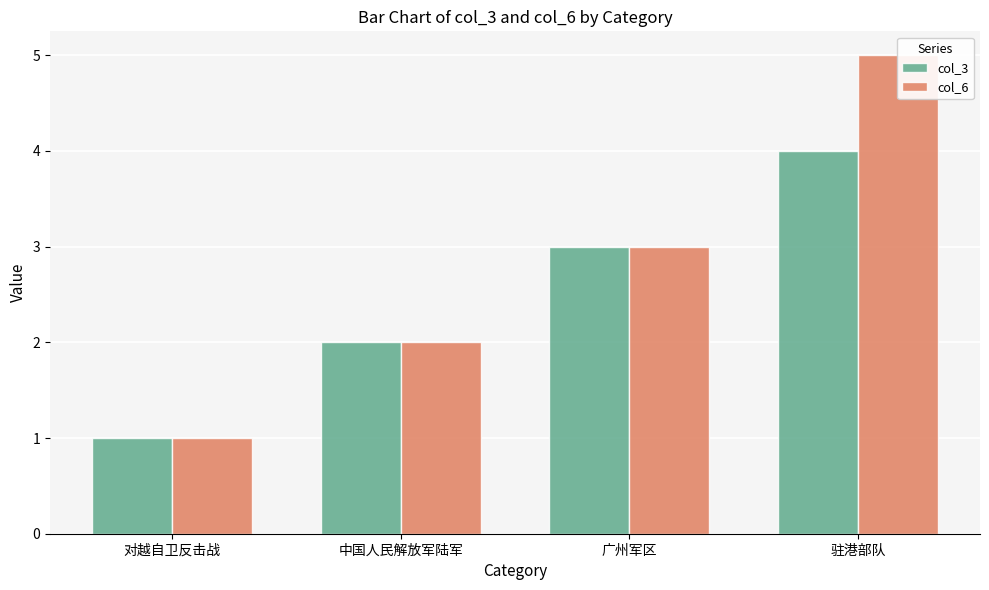

At 广州军区, list the series in order from smallest to largest.

col_3, col_6